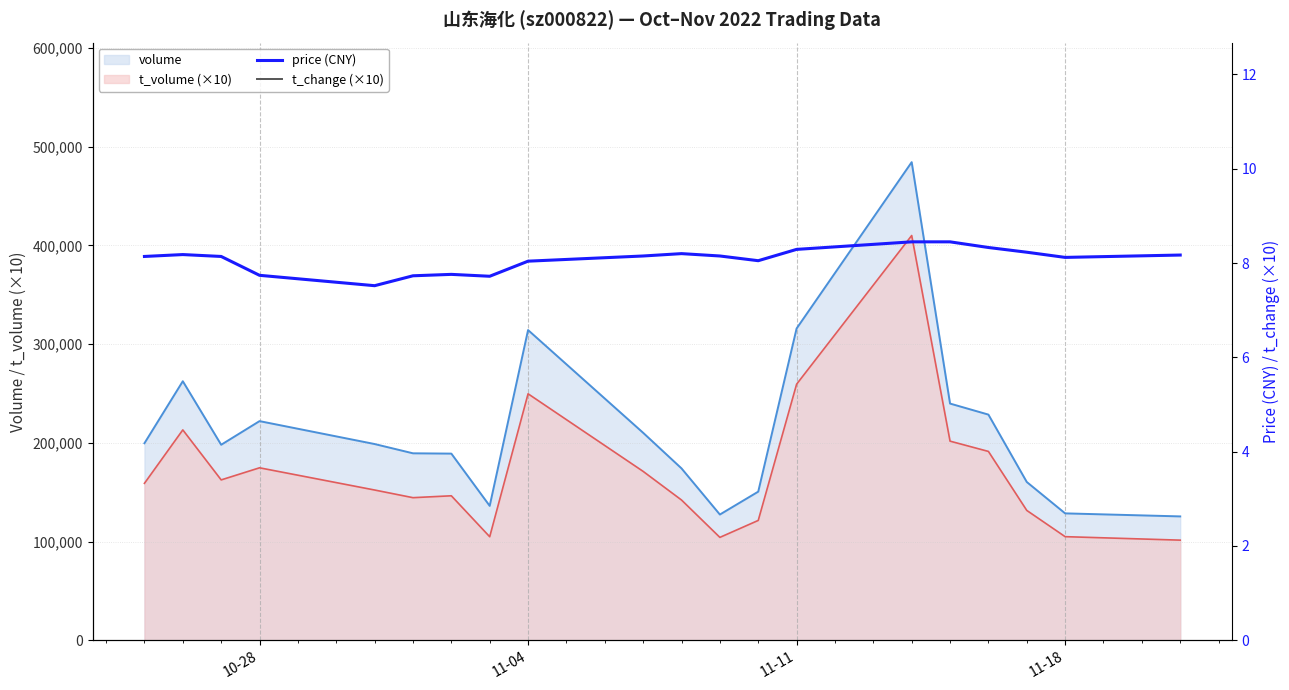

How many interior local peaks does the t_change (×10) series have?

4